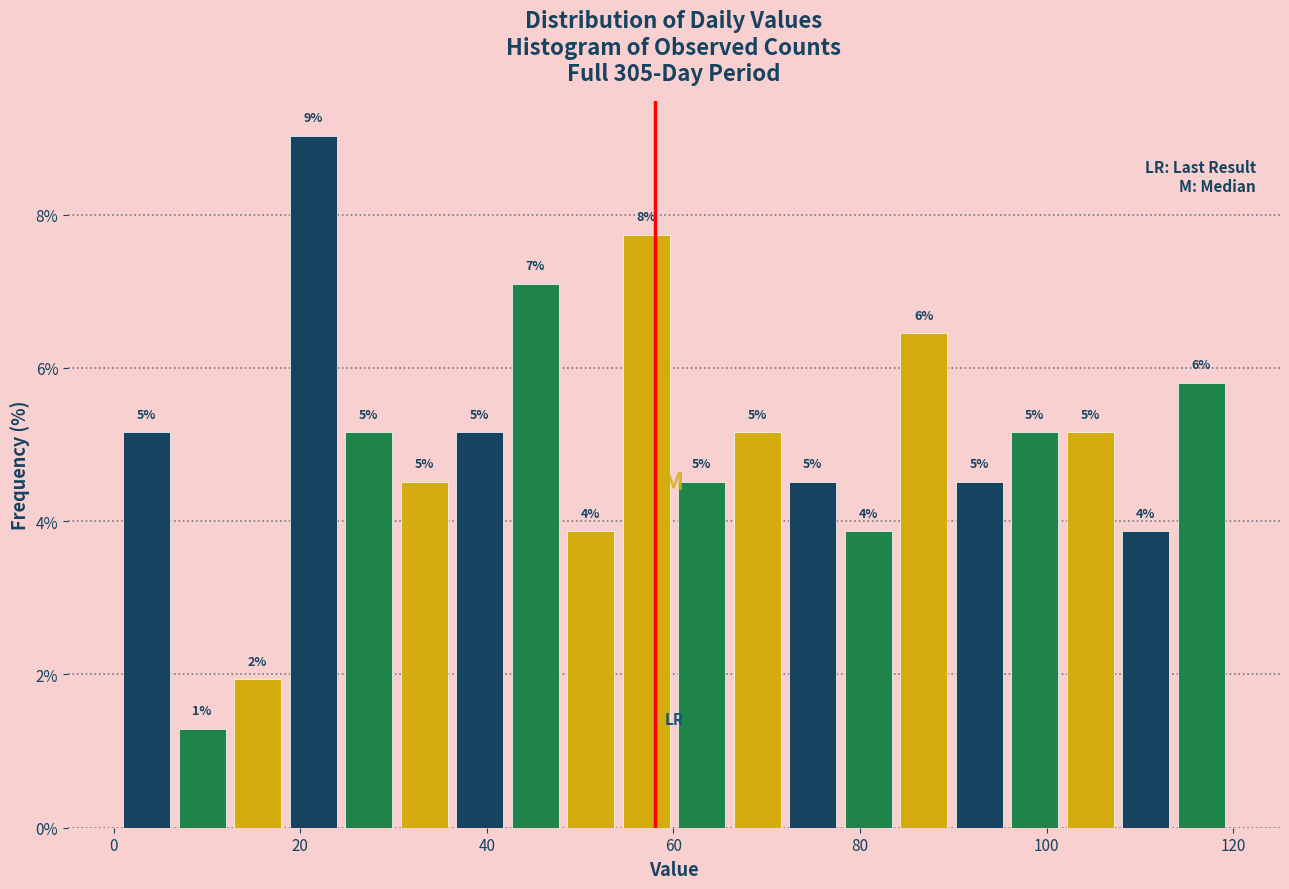

Around what value on the x-axis is the tallest bar? Give the approximate position of its centre, as read against the axis.

22